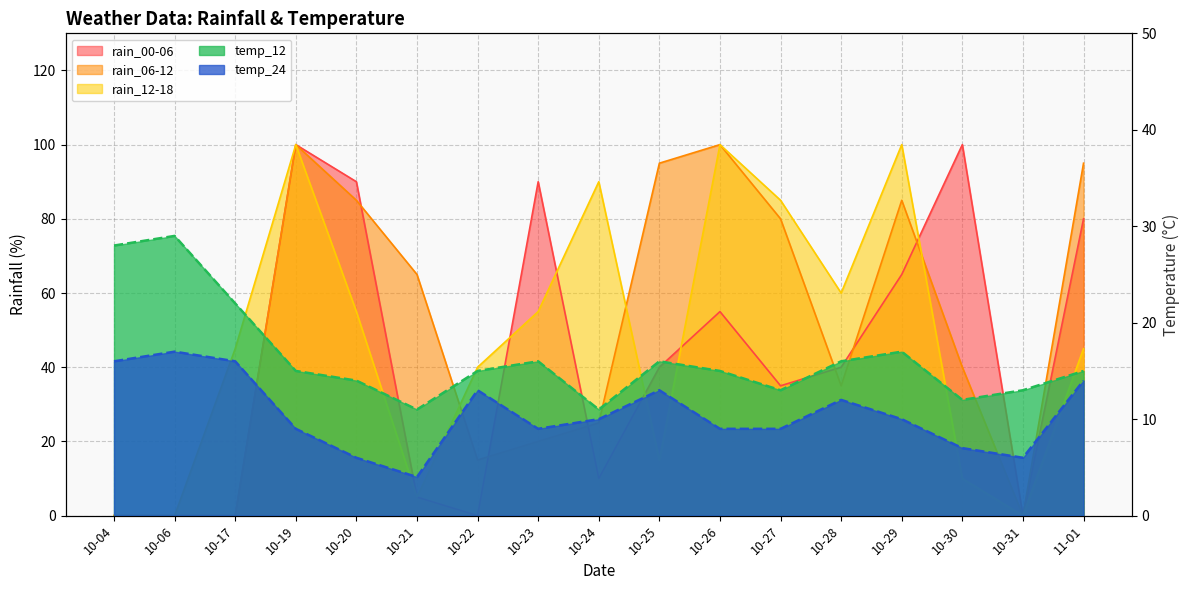

Where is temp_24 nearest to the value 10?

10-24